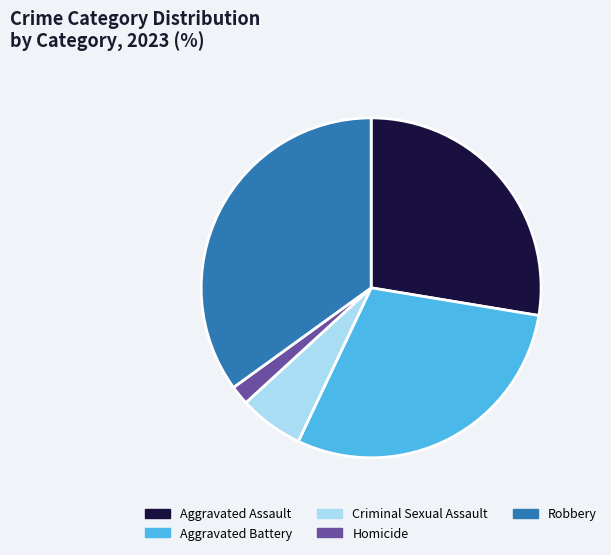

Which category has the biggest portion of the pie?

Robbery